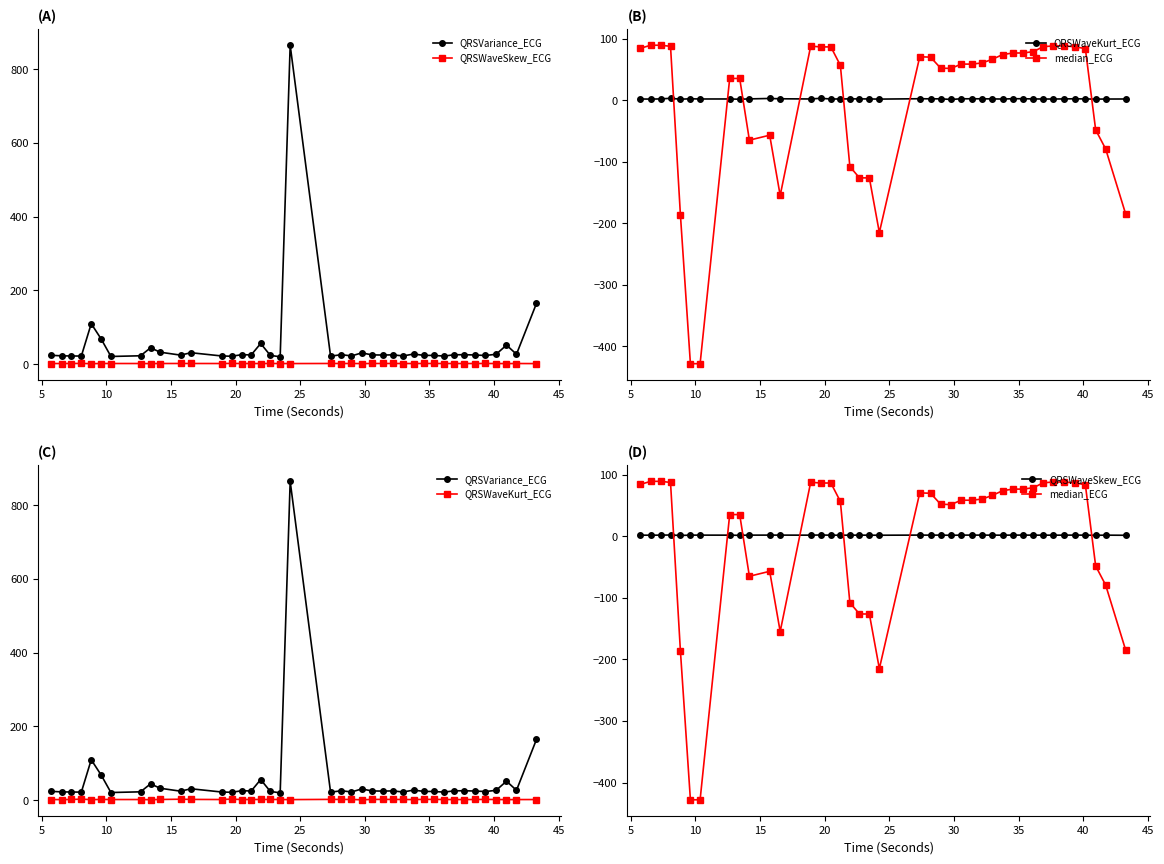

Reading left to right, transcribe all the data shown in this chart.

QRSVariance_ECG: 24.0	22.6	22.2	22.0	109.8	68.0	20.9	22.7	44.3	32.4	24.5	31.0	22.3	21.5	25.7	25.0	56.1	23.9	19.9	864.9	21.7	25.7	22.4	30.6	25.1	24.8	25.2	22.3	27.5	23.9	23.7	21.9	25.4	25.6	24.9	23.5	26.9	51.7	26.9	164.8
QRSWaveSkew_ECG: 1.7	1.7	1.8	2.0	1.3	1.8	1.8	1.8	1.5	1.8	1.8	1.8	1.7	2.0	1.7	1.7	1.7	1.8	1.7	1.6	1.8	1.8	1.8	1.6	1.8	1.8	1.8	1.8	1.7	1.8	1.8	1.8	1.8	1.7	1.8	1.8	1.8	1.5	1.8	1.6
QRSWaveKurt_ECG: 1.8	1.7	2.0	2.9	1.5	2.2	1.8	1.9	1.5	2.0	2.7	2.2	1.9	3.0	1.8	1.9	2.0	2.0	1.9	1.6	2.3	2.1	2.1	1.1	2.2	2.2	2.1	2.0	1.8	2.2	2.2	1.9	1.8	1.8	2.0	2.2	1.9	1.6	1.8	1.8
median_ECG: 84.1	89.1	89.1	87.4	-186.4	-428.0	-428.0	35.2	35.2	-65.0	-57.0	-154.9	87.6	86.4	86.4	56.5	-107.9	-126.3	-126.3	-215.1	70.4	69.8	51.9	51.5	58.5	58.5	60.3	66.3	74.0	76.5	76.5	78.8	86.8	88.1	88.1	86.7	83.6	-48.3	-79.3	-184.8